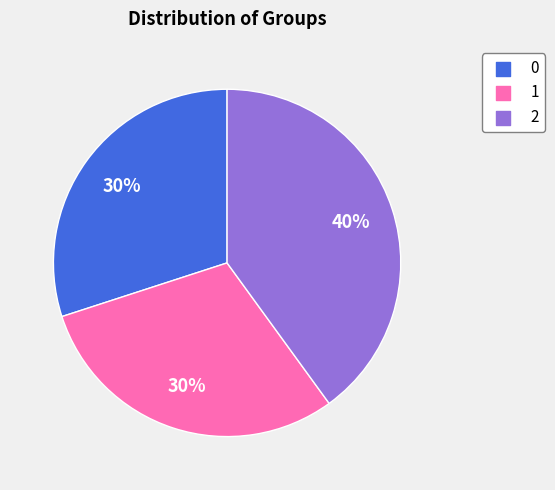

Do 1 and 0 together represent more than half of the pie?

Yes